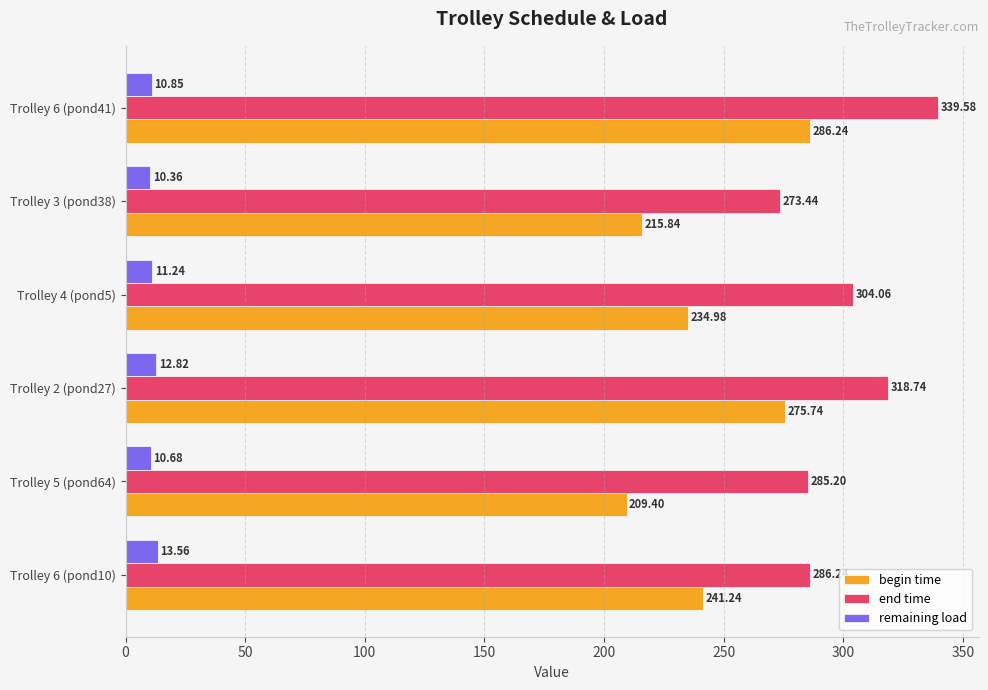

What is the difference between the maximum and minimum values in the begin time series?

76.8